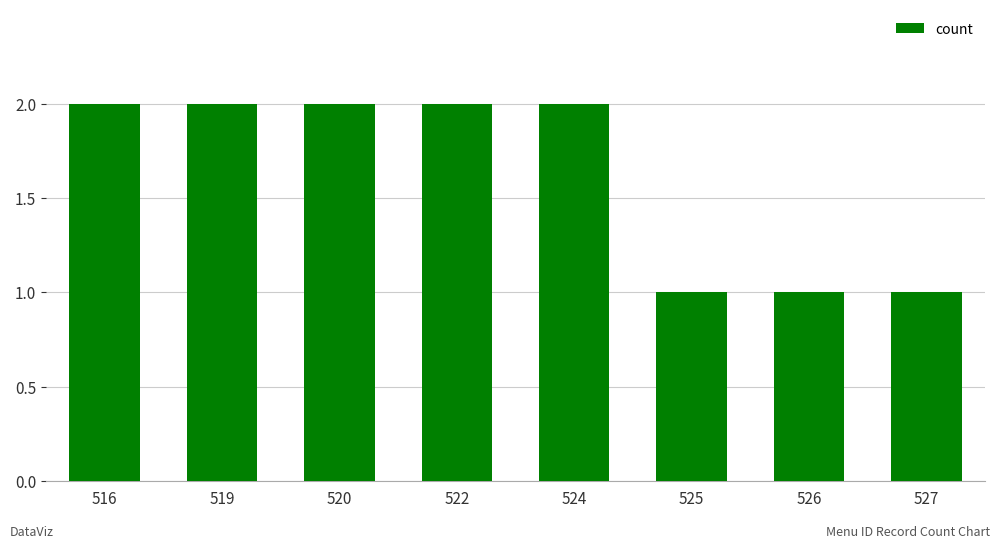

What is the greatest value displayed?

2